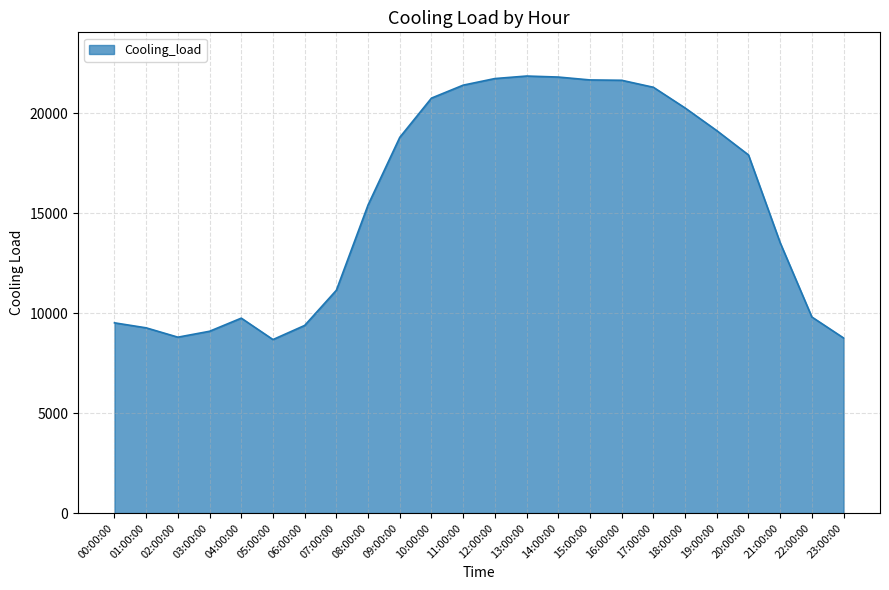

Which has a higher value, 08:00:00 or 12:00:00?

12:00:00